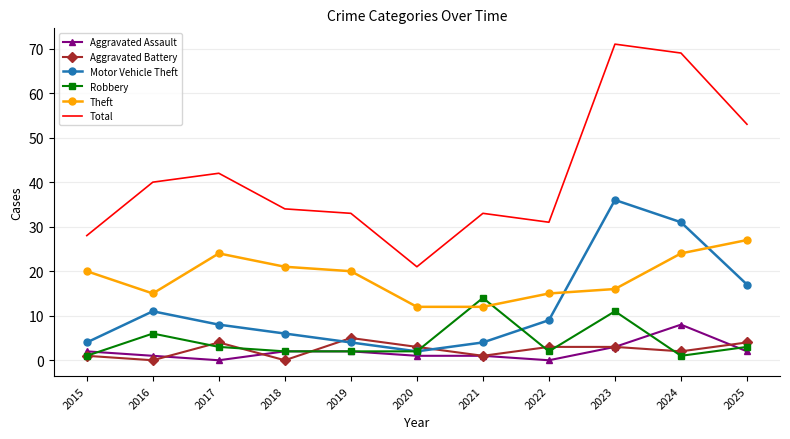

Which series has the widest spread of values?

Total